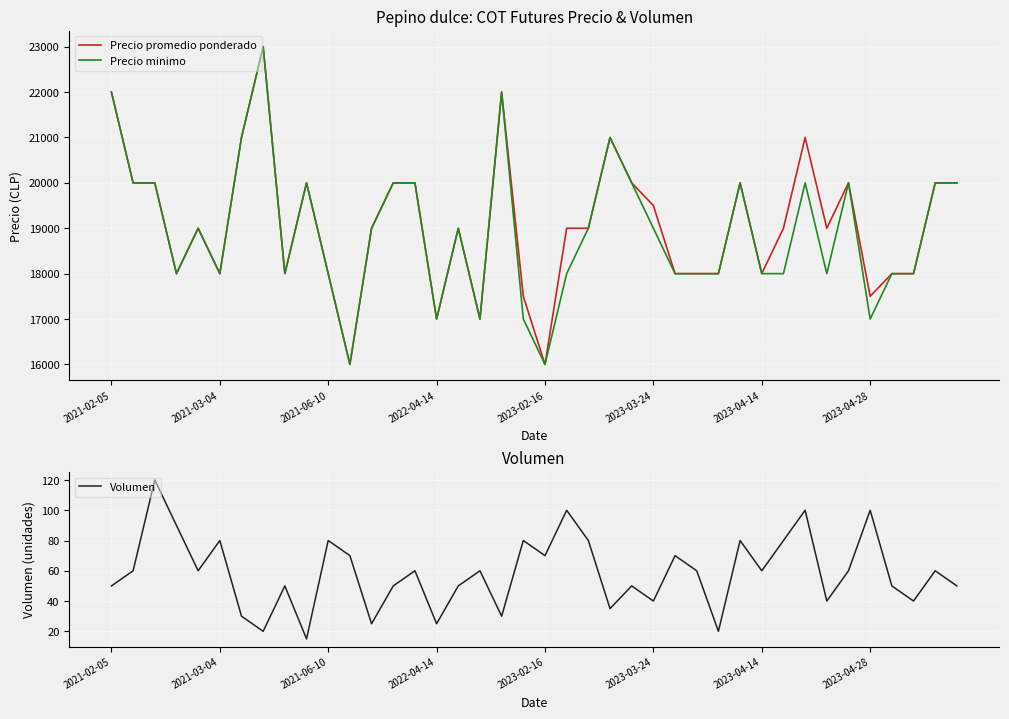

What are all the series names shown in the legend?

Precio promedio ponderado, Precio minimo, Volumen